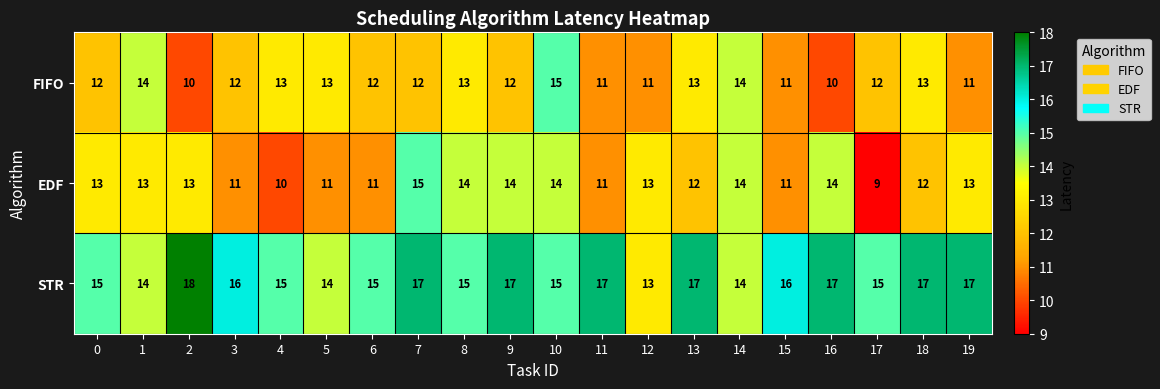

Rank the series at 9 from lowest to highest value.

FIFO, EDF, STR